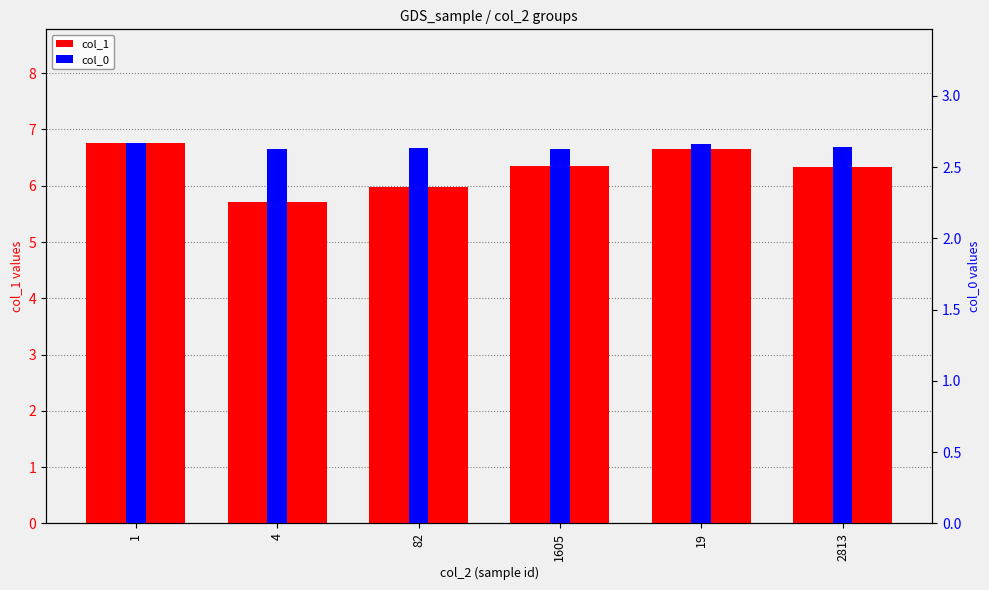

How many categories are shown in the chart?

6